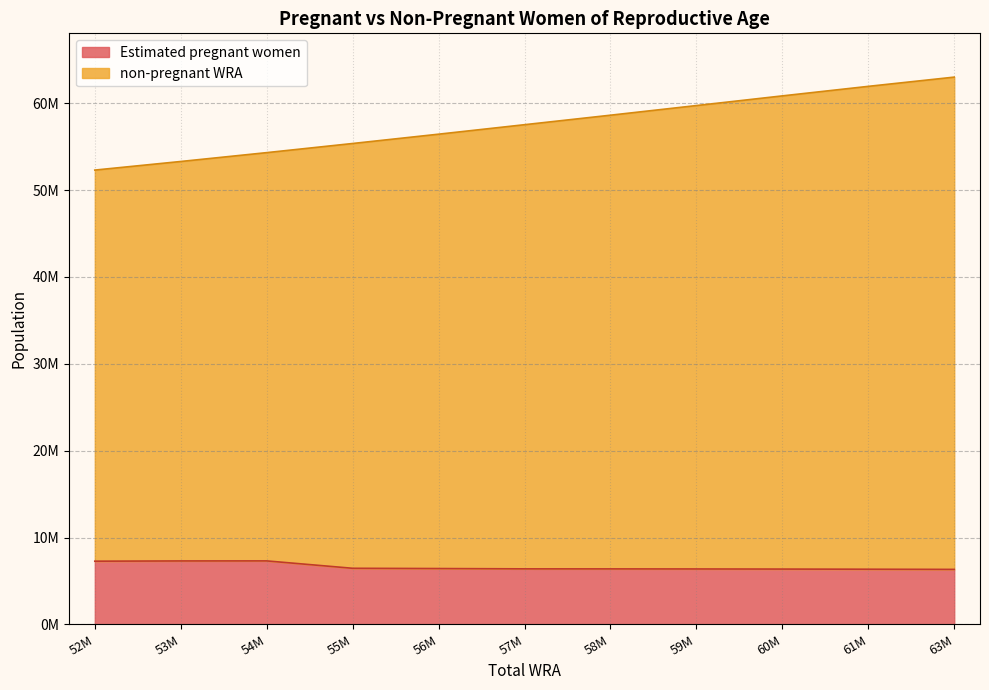

True or false: non-pregnant WRA and Estimated pregnant women intersect in this chart.

False